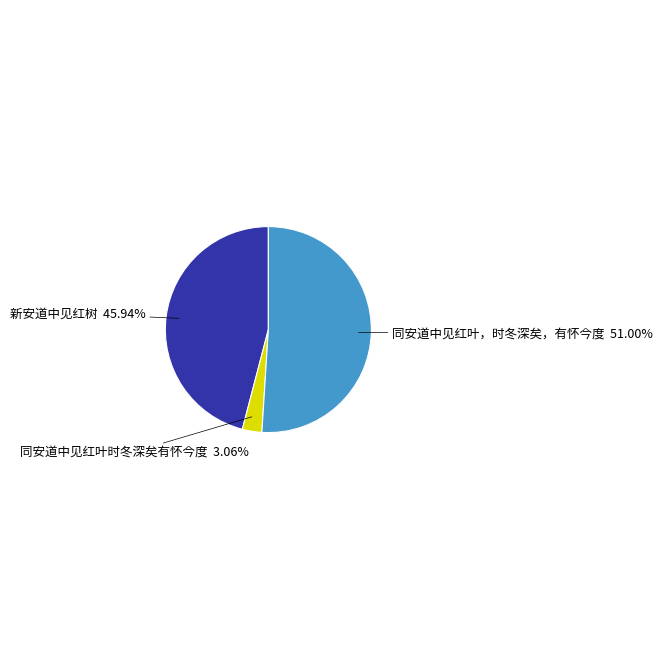

Is the sum of 同安道中见红叶，时冬深矣，有怀今度 and 同安道中见红叶时冬深矣有怀今度 greater than half?

Yes